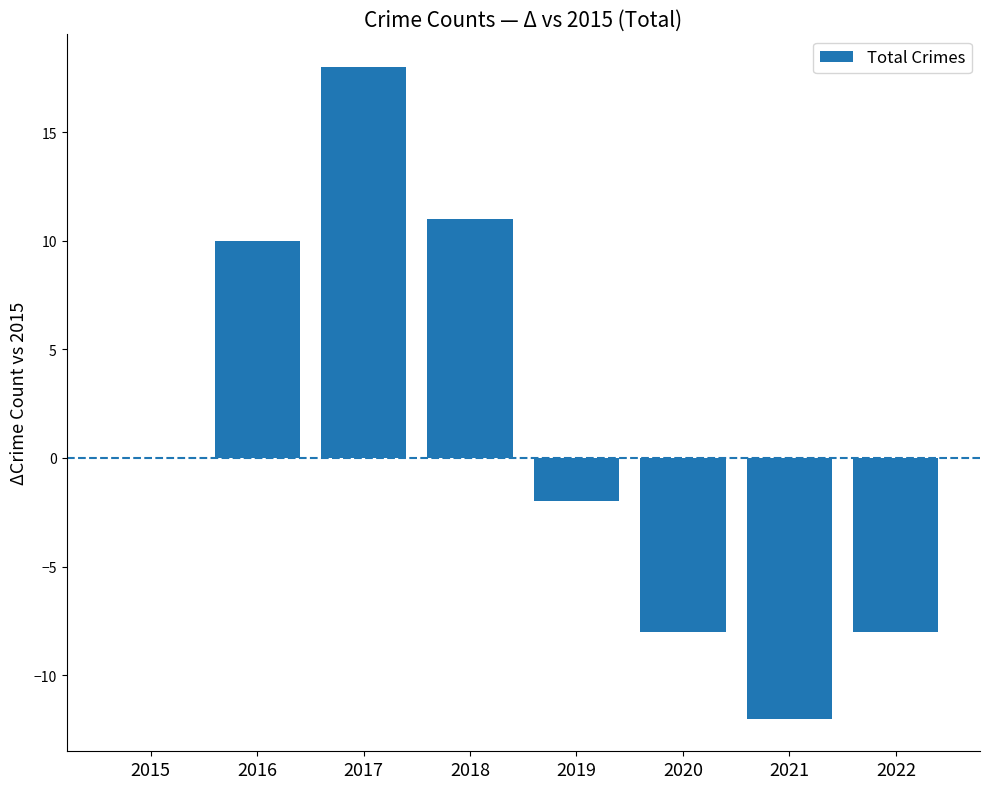

At which label is the value closest to 3?

2015